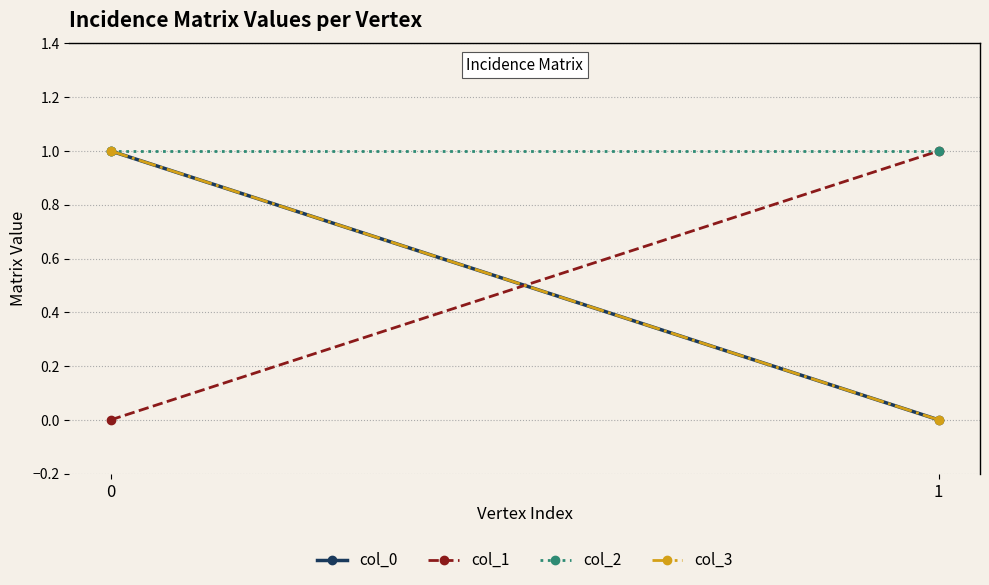

List the series in order of their peak value, lowest first.

col_0, col_1, col_2, col_3